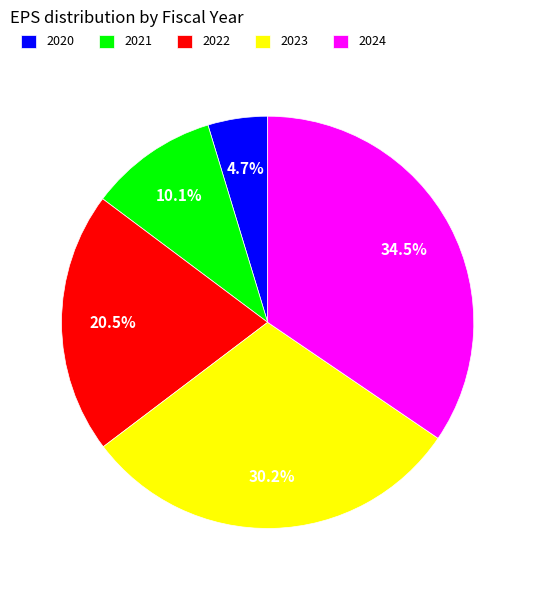

Count the number of slices in the pie.

5